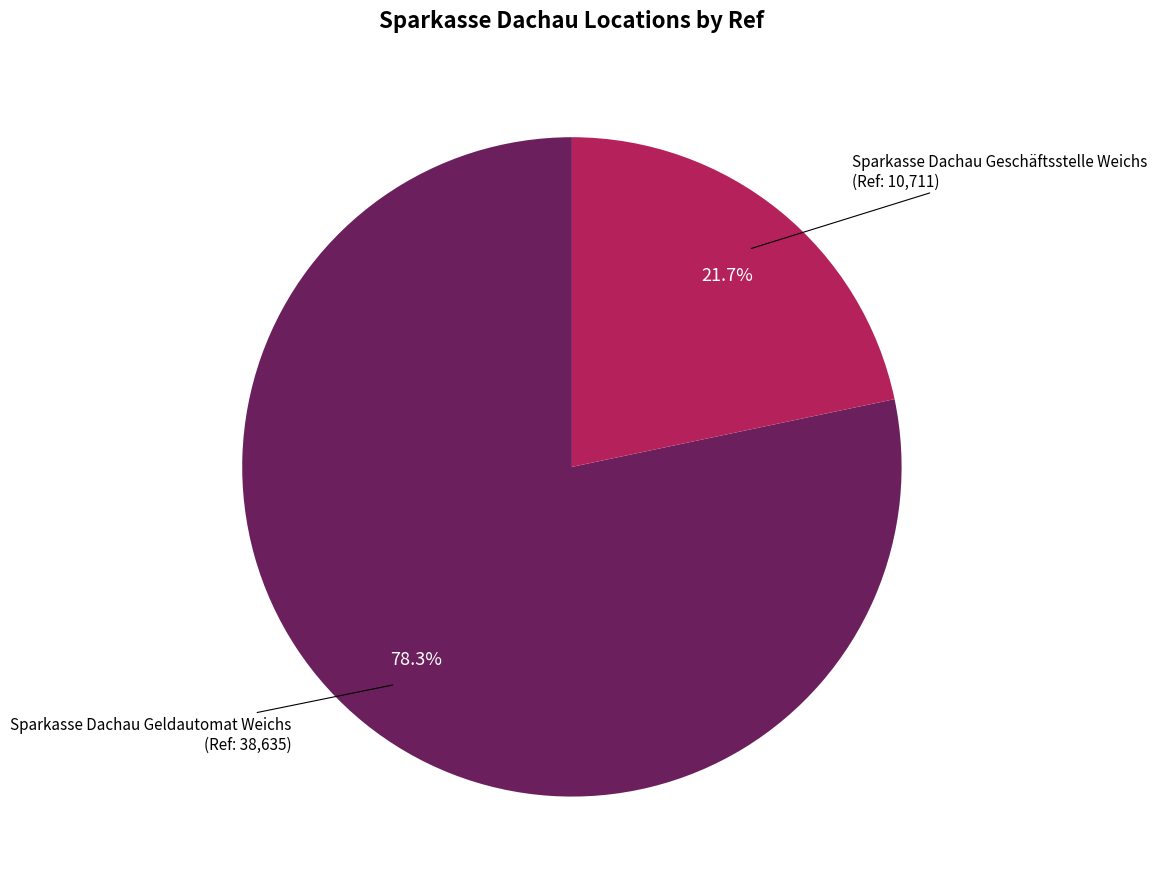

Which has a higher value, Sparkasse Dachau Geschäftsstelle Weichs or Sparkasse Dachau Geldautomat Weichs?

Sparkasse Dachau Geldautomat Weichs